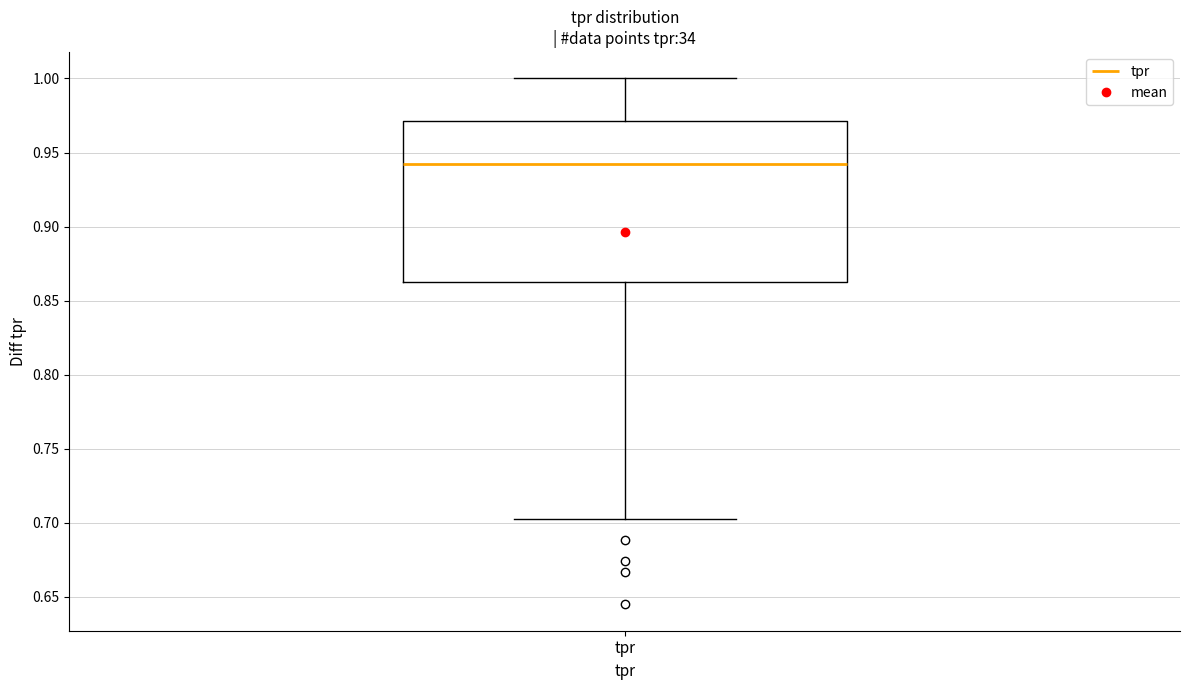

Read this box plot against the y-axis: the position of the median line, the range covered by the box, and the ends of both whiskers. The values are not printed on the chart, so give them approximately, as read against the axis.

median 0.940, box 0.860 to 0.970, whiskers 0.705 to 1.000